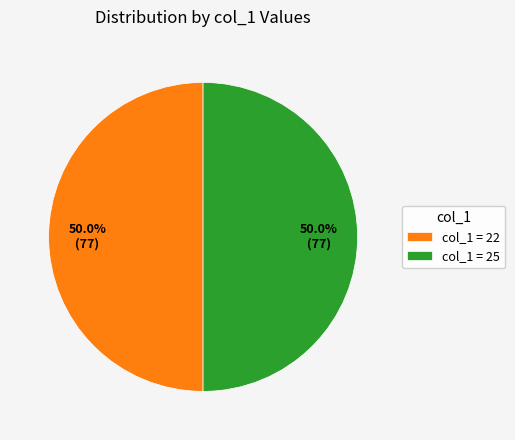

What is the total percentage of col_1 = 25 and col_1 = 22?

100.0%